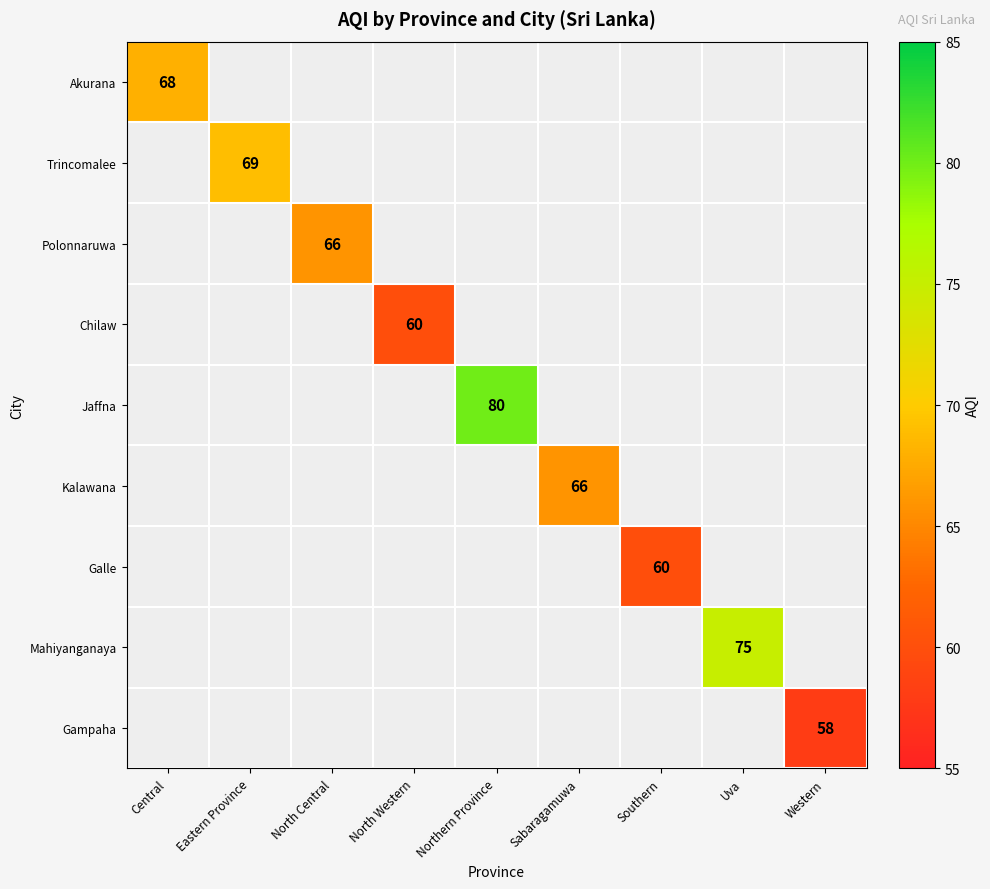

Which label corresponds to the largest value in the chart?

Northern Province